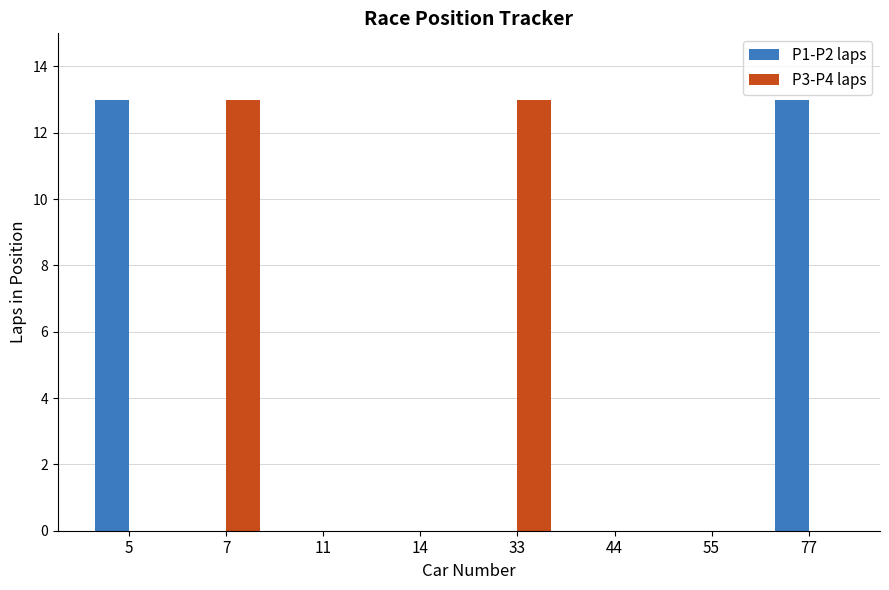

Is it true that P3-P4 laps equals 9 at 33?

False